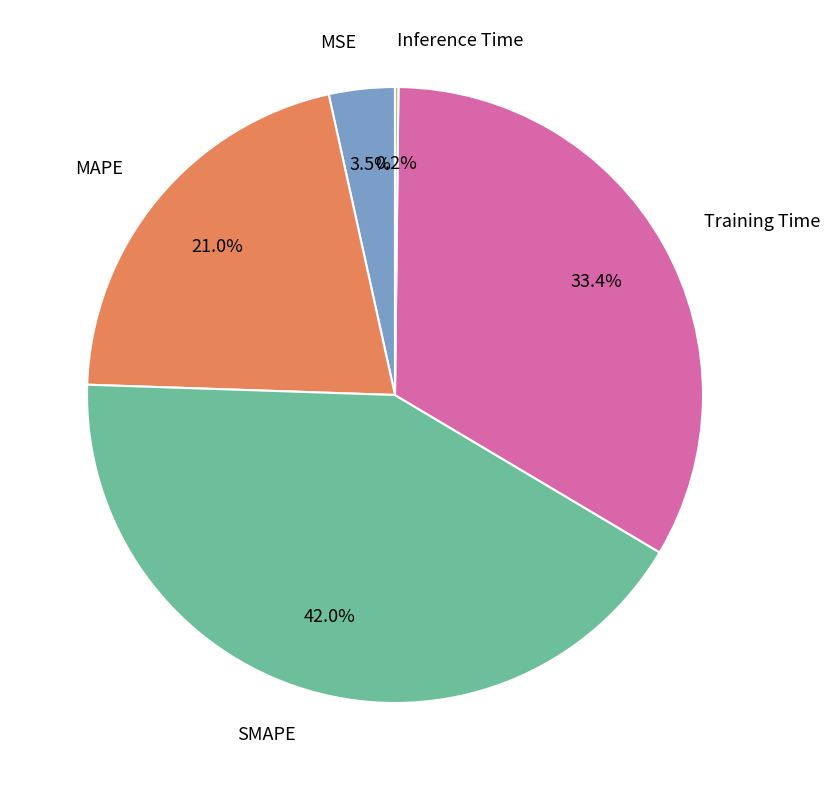

Is there a majority slice in this chart?

No